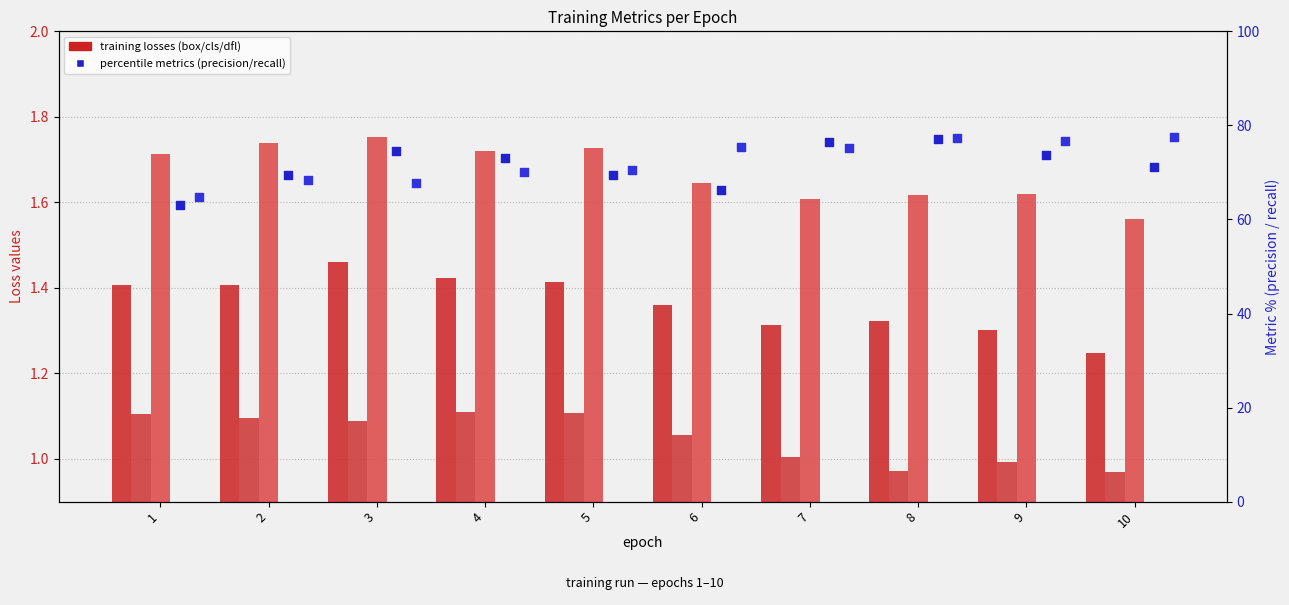

Which series has the widest spread of Y values?

metrics/precision(B)